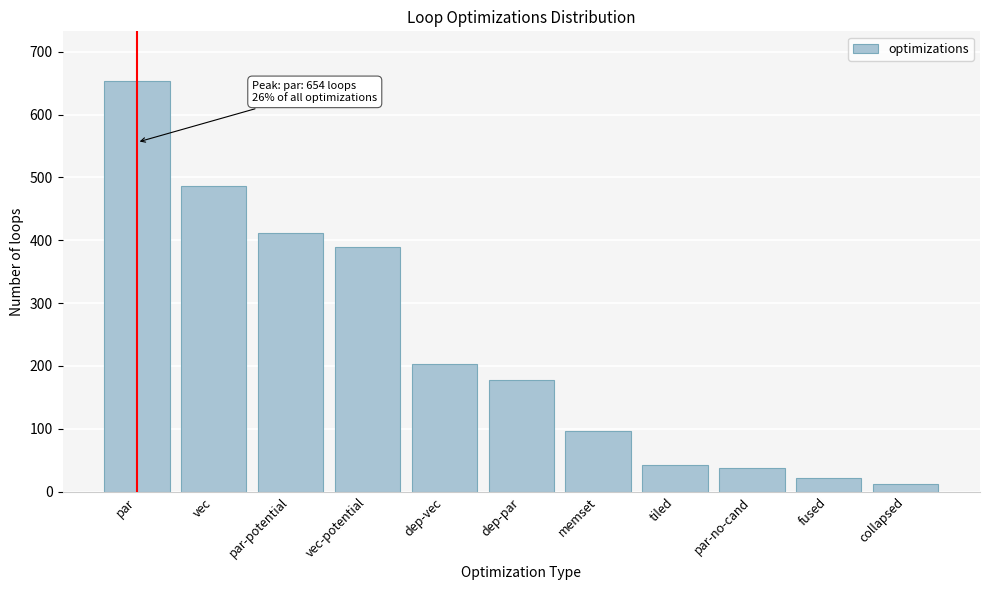

Reading left to right, extract all data points from this chart.

654	487	412	389	203	178	97	43	38	21	12